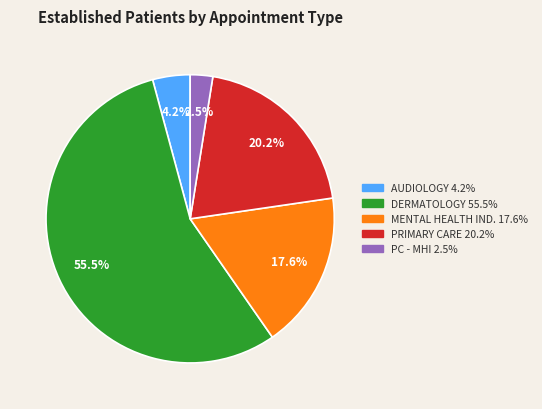

Is there any slice that represents more than half of the pie?

Yes